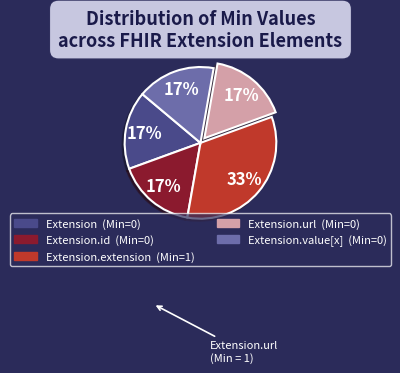

Is there a majority slice in this chart?

No